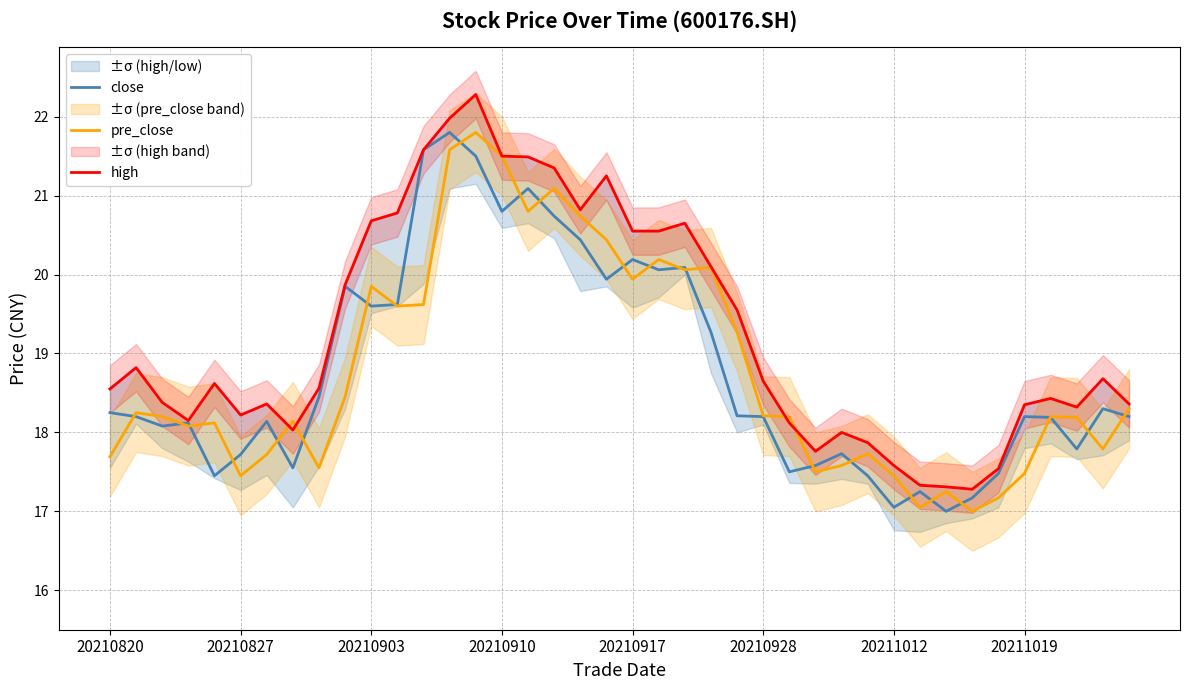

Which series has the widest spread of values?

high